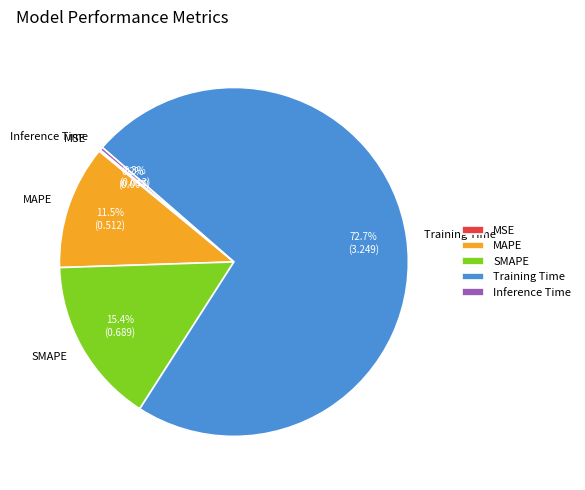

Combined, do MAPE and Inference Time account for over 50%?

No